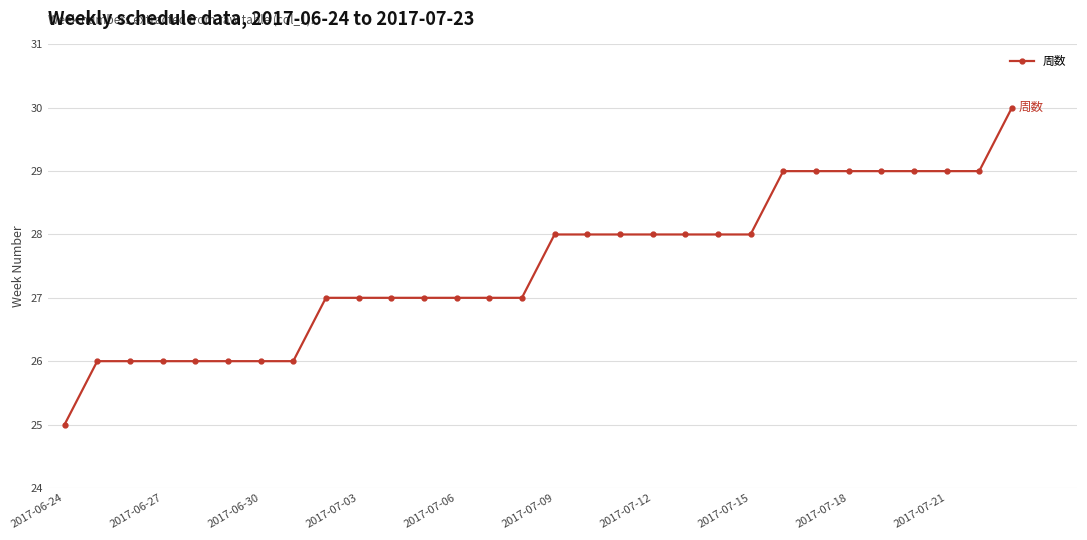

What is the difference between the maximum and minimum values?

5